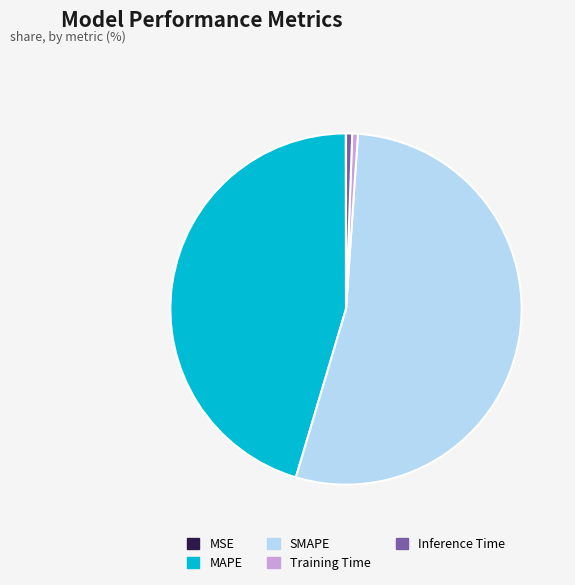

Which category has the biggest portion of the pie?

SMAPE